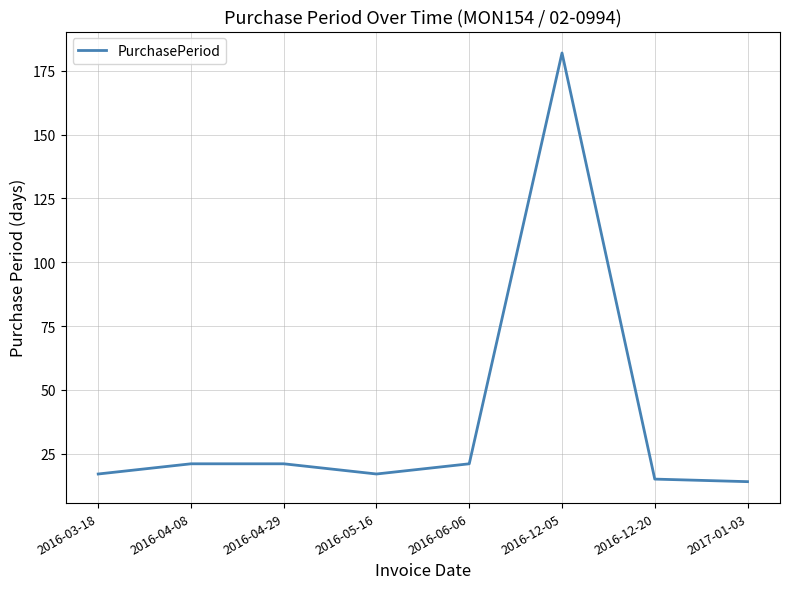

Is this an area chart (filled region under the line)?

No